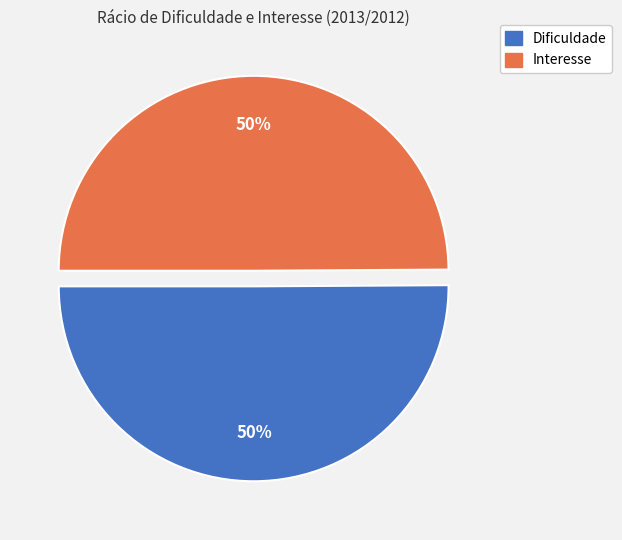

What is the ratio of the value at Interesse to the value at Dificuldade?

1.0